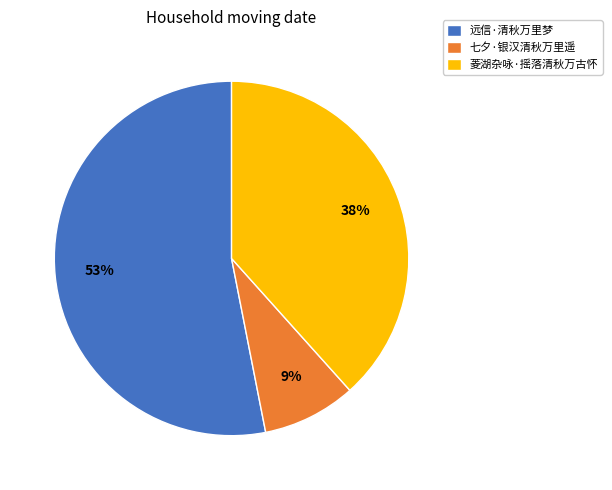

Which category has the biggest portion of the pie?

远信·清秋万里梦